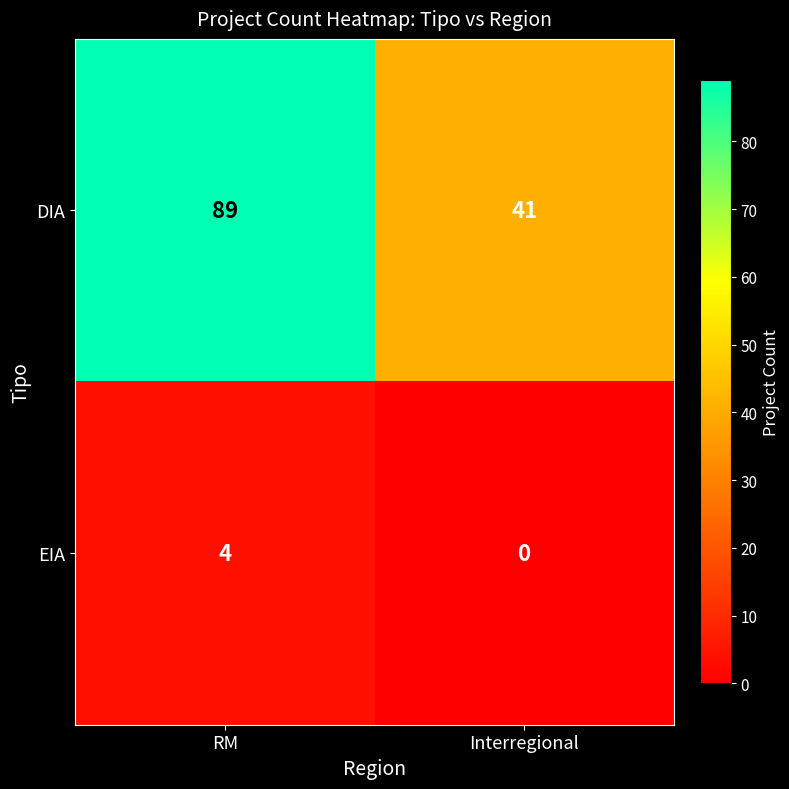

The value of DIA at Interregional is 41. True or false?

True